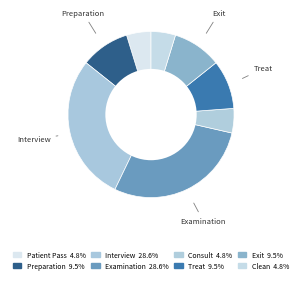

How many segments does this pie chart have?

8